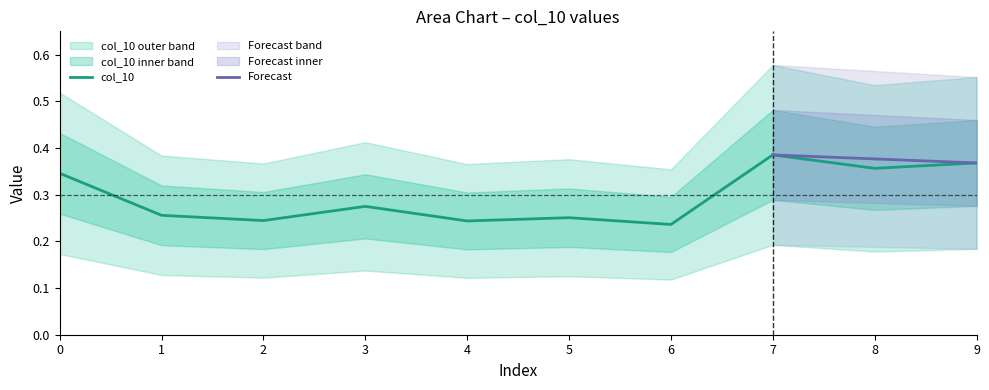

Where is the first local maximum?

3